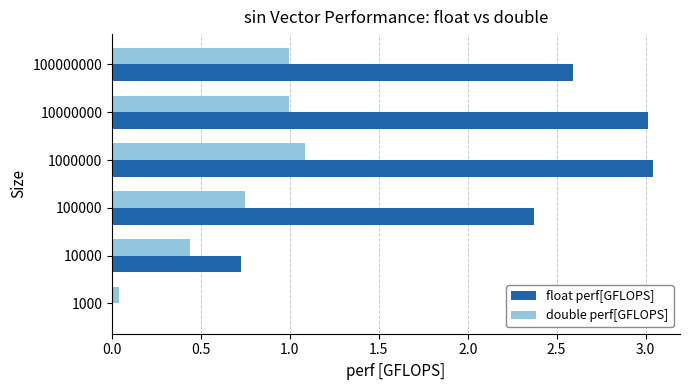

Which series changed the most between 1000 and 1000000?

float perf[GFLOPS]